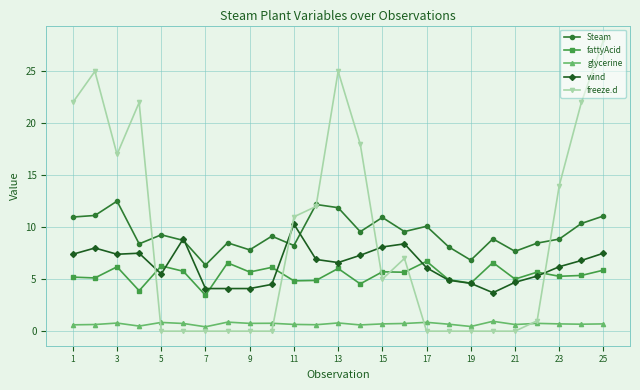

What is the maximum value shown in the chart?

28.0